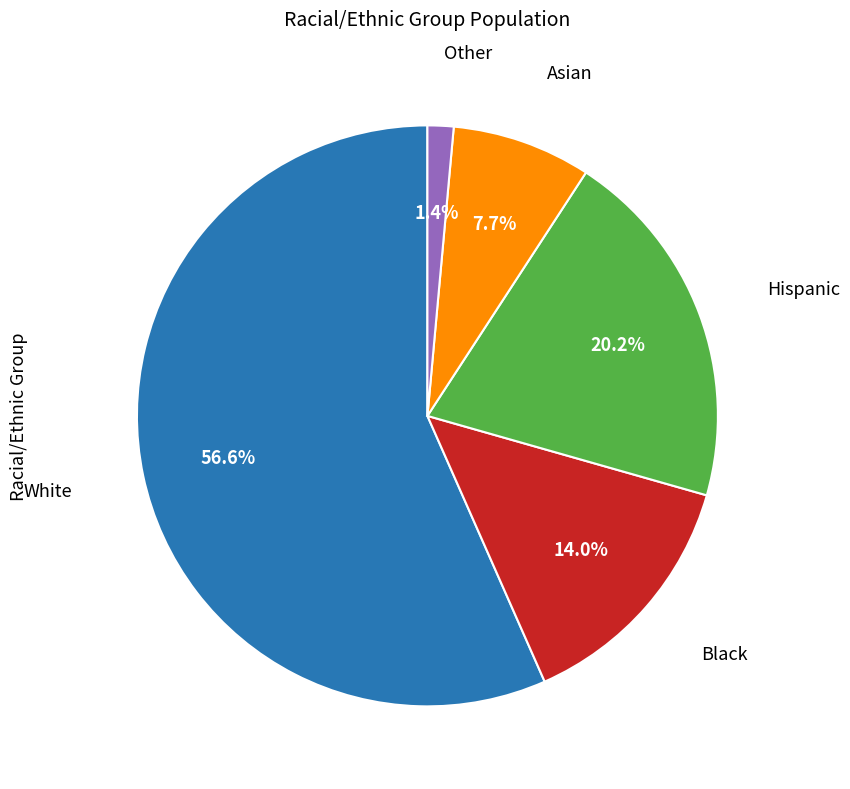

Does any single category account for the majority?

Yes